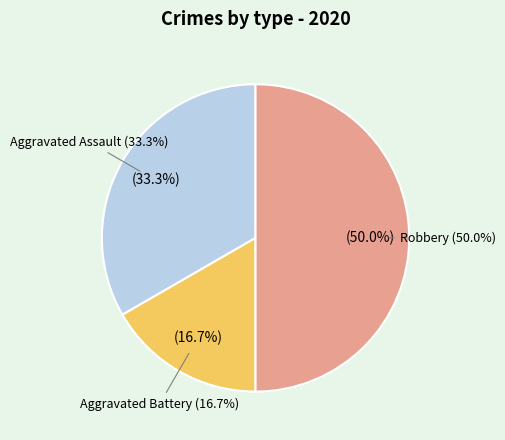

Between Aggravated Battery and Aggravated Assault, which is larger?

Aggravated Assault